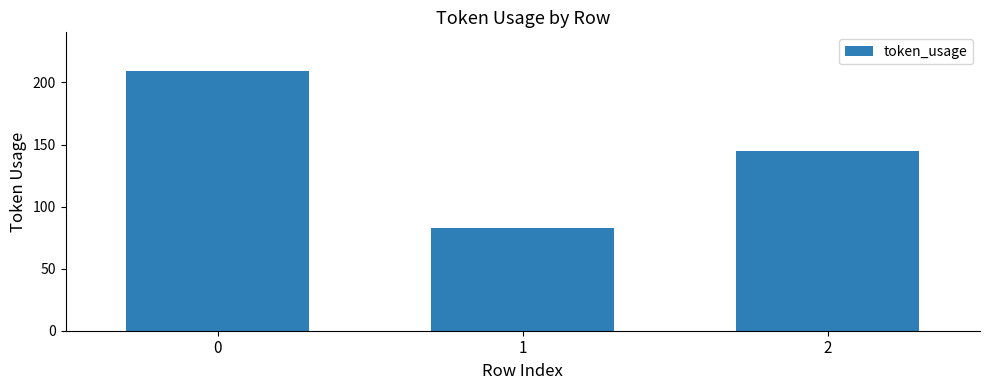

The chart shows a value of 199 at 2. True or false?

False